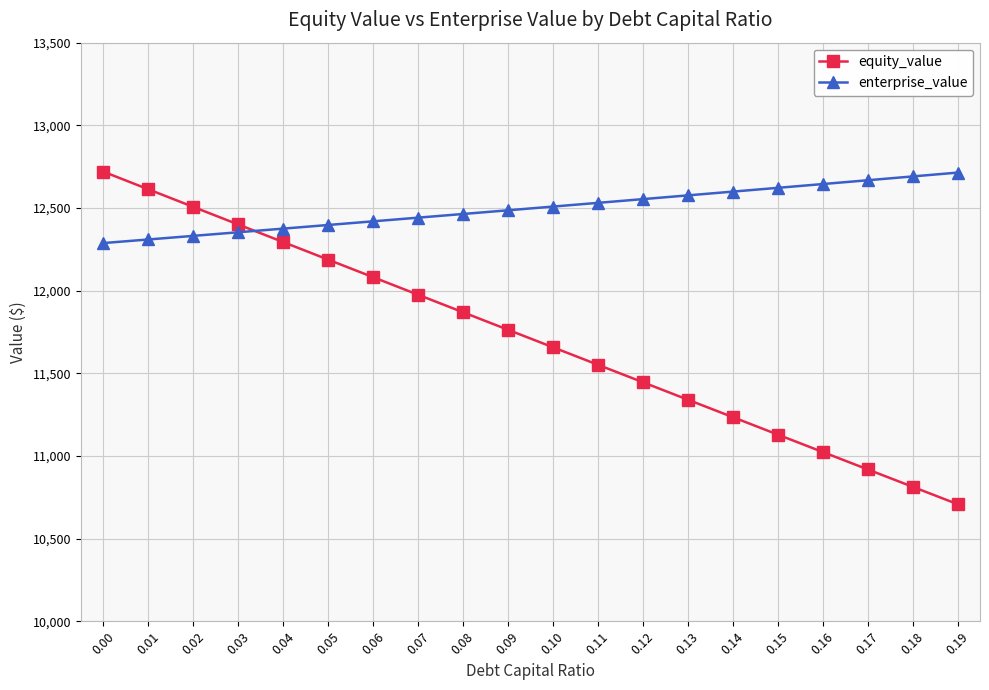

What is the difference between the equity_value values at 0.05 and 0.10?

530.1